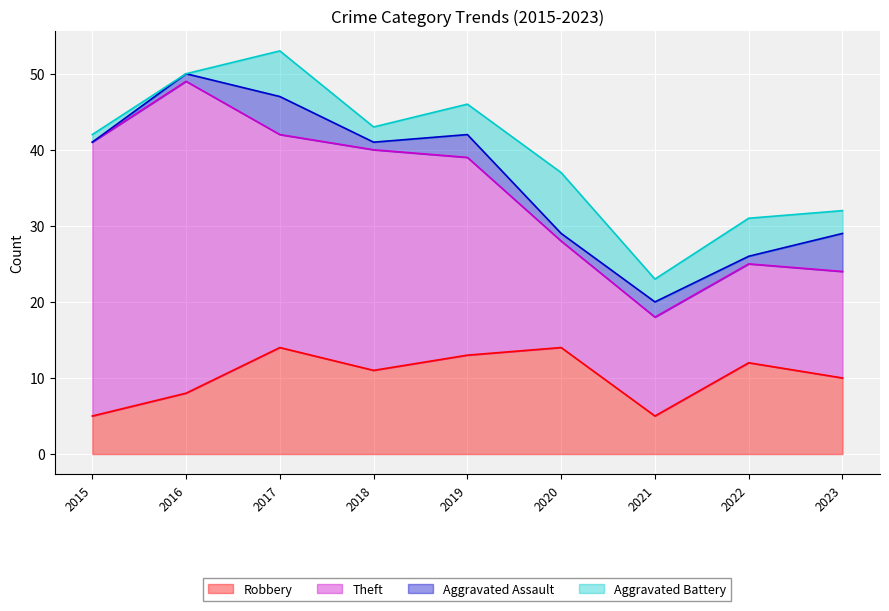

At 2018, list the series in order from smallest to largest.

Aggravated Assault, Aggravated Battery, Robbery, Theft